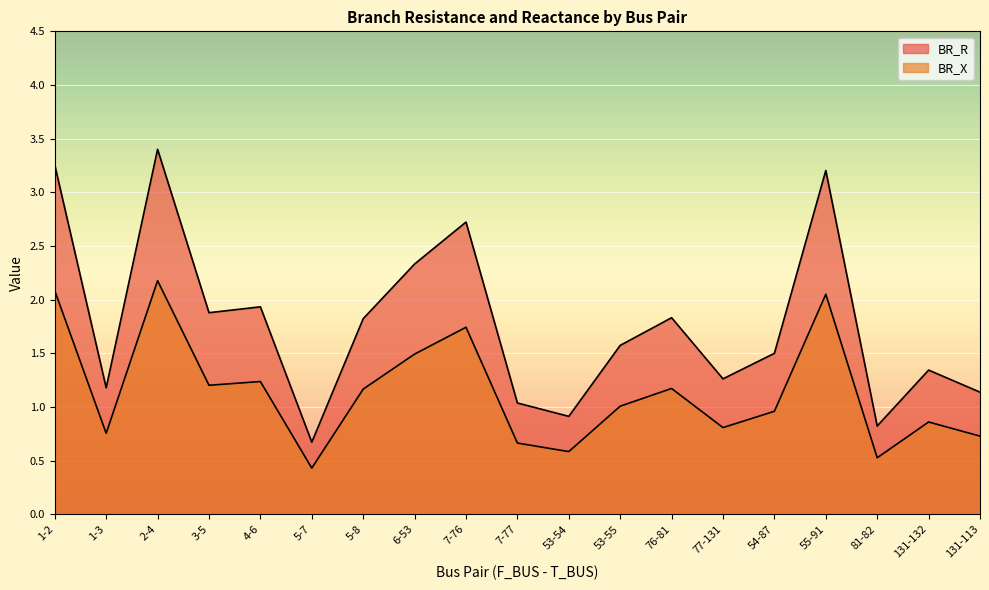

What is the label of the 7th point from the right?

76-81